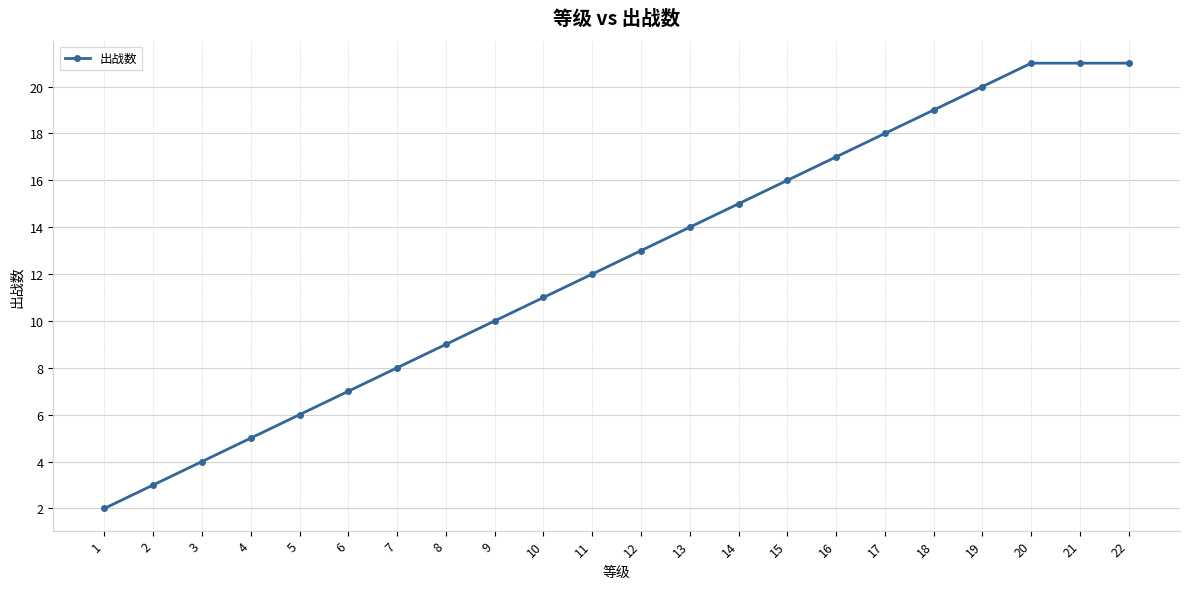

What is the value of the 11th point from the left?

12